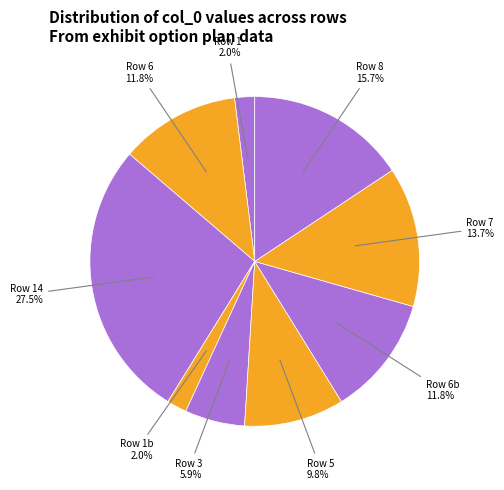

How many slices are in this pie chart?

9